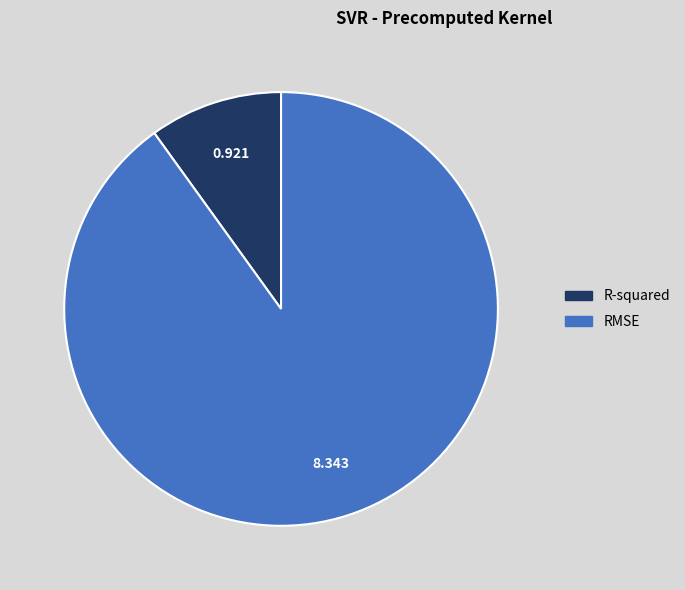

Is the sum of RMSE and R-squared greater than half?

Yes